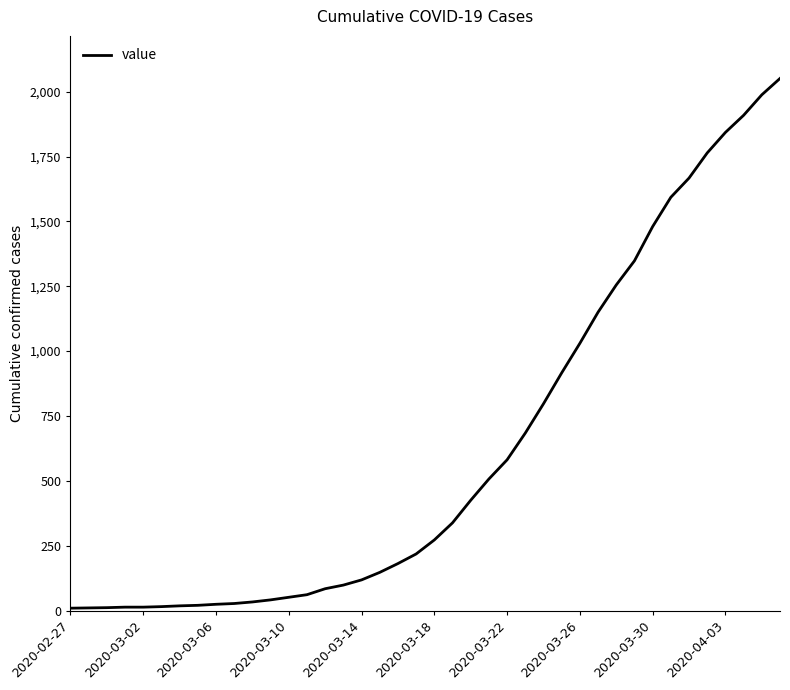

How many lines are shown in the chart?

1